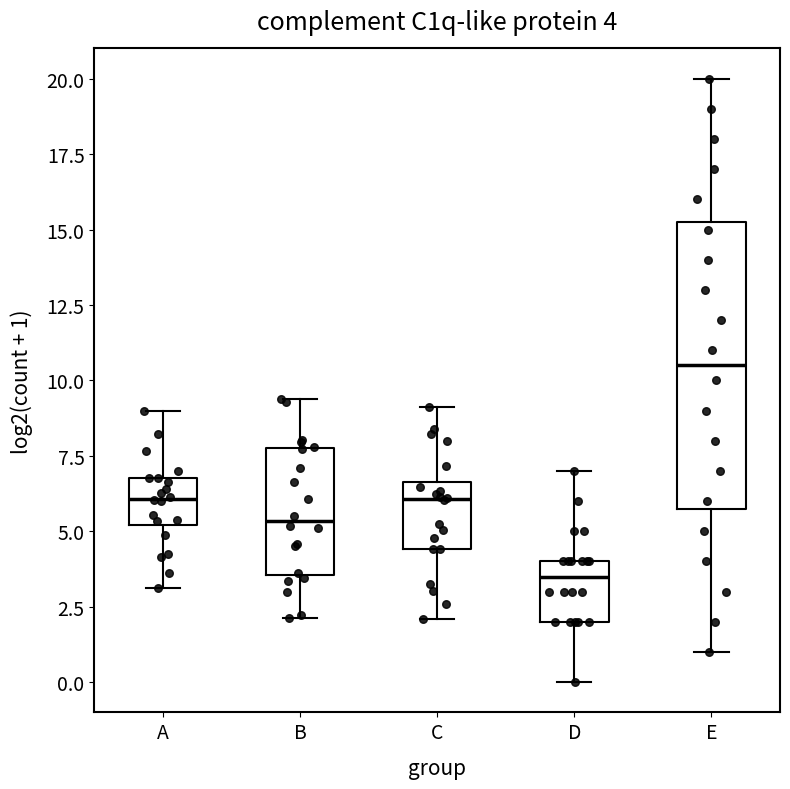

Which box's median line is the highest?

E